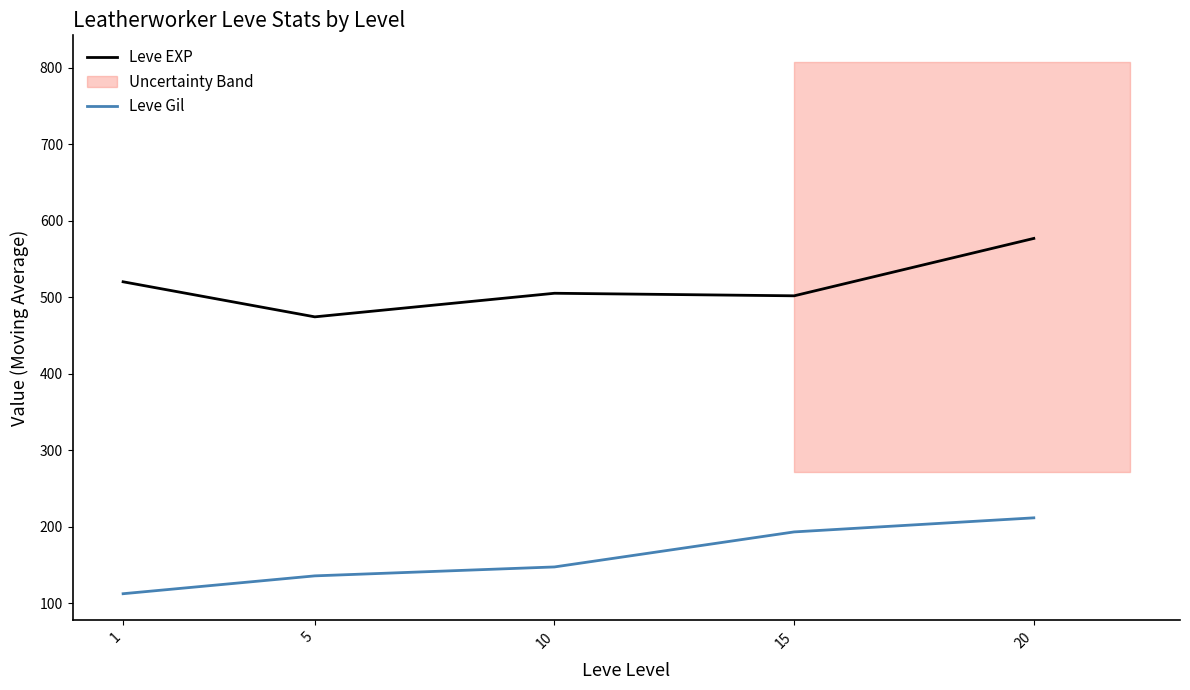

Is this an area chart (filled region under the line)?

No